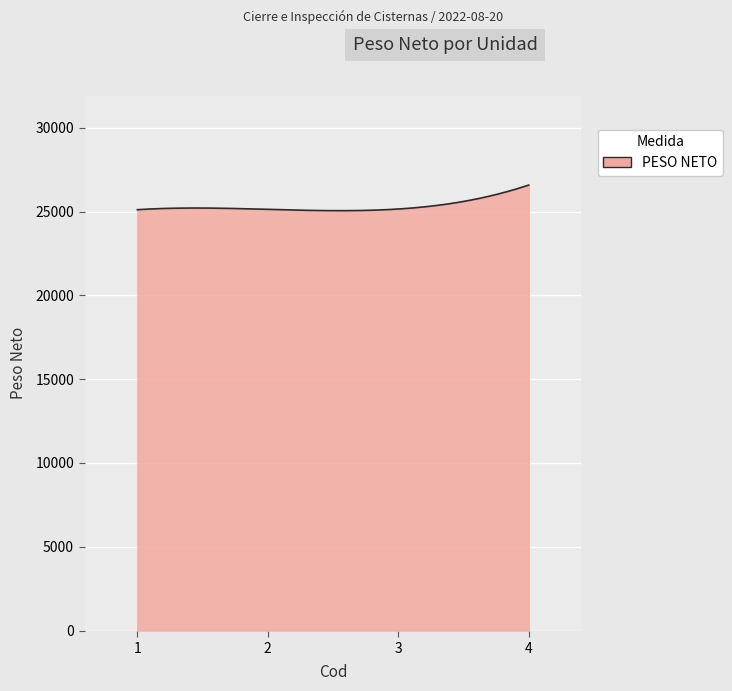

What is the maximum value shown in the chart?

26580.0